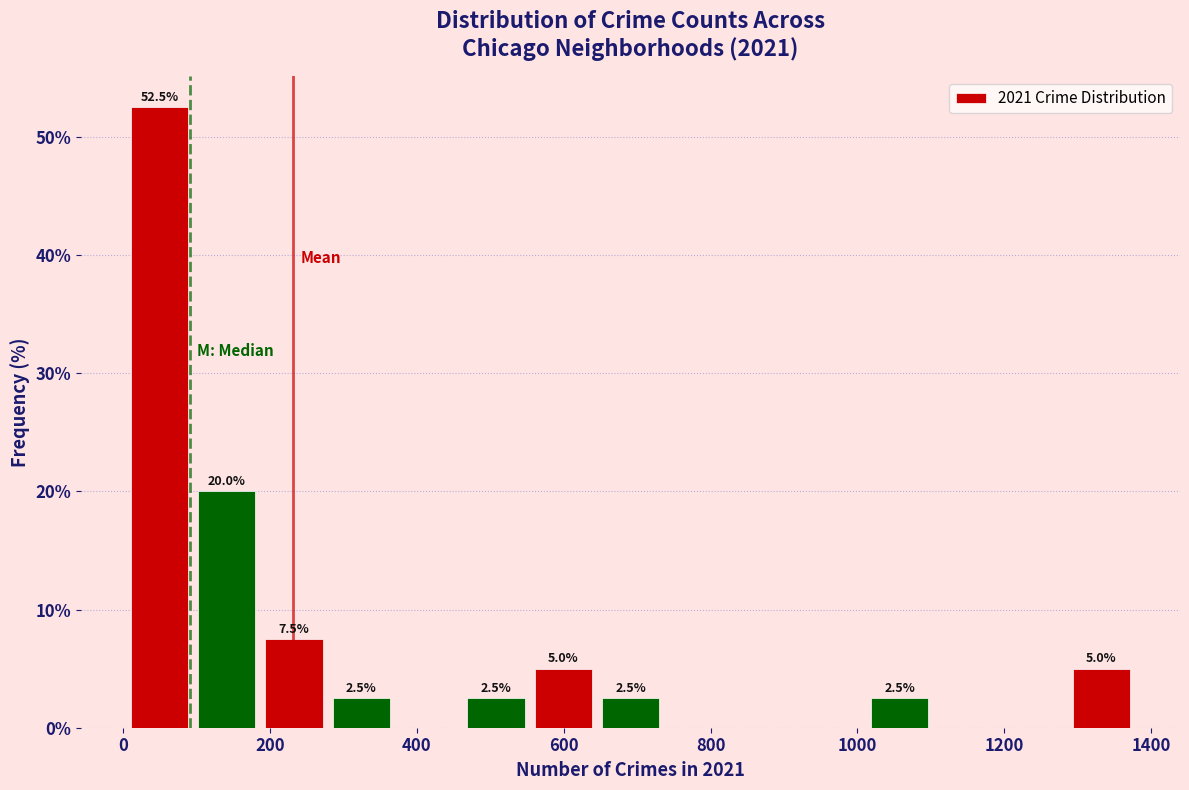

Which range on the x-axis has the tallest bar?

0 to 100